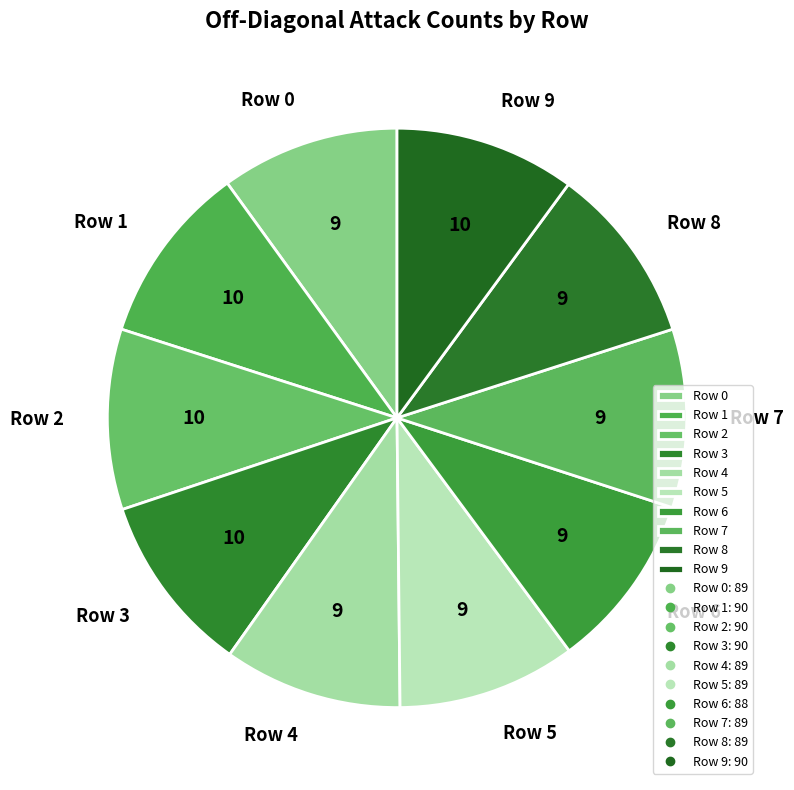

Is there a majority slice in this chart?

No